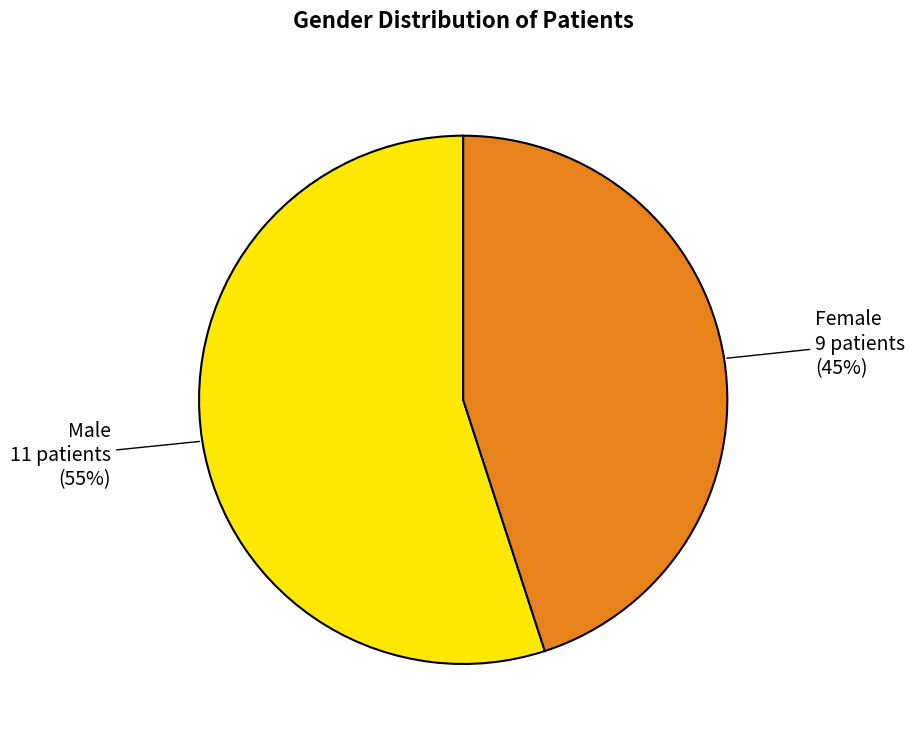

Does Male represent more than half of the total?

Yes